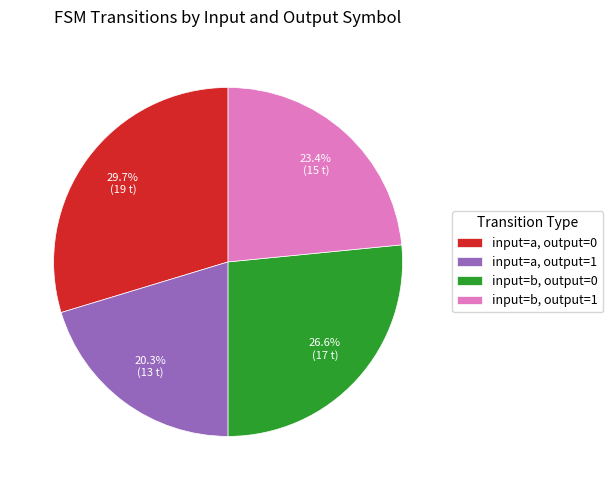

Combined, do input=b, output=0 and input=a, output=1 account for over 50%?

No